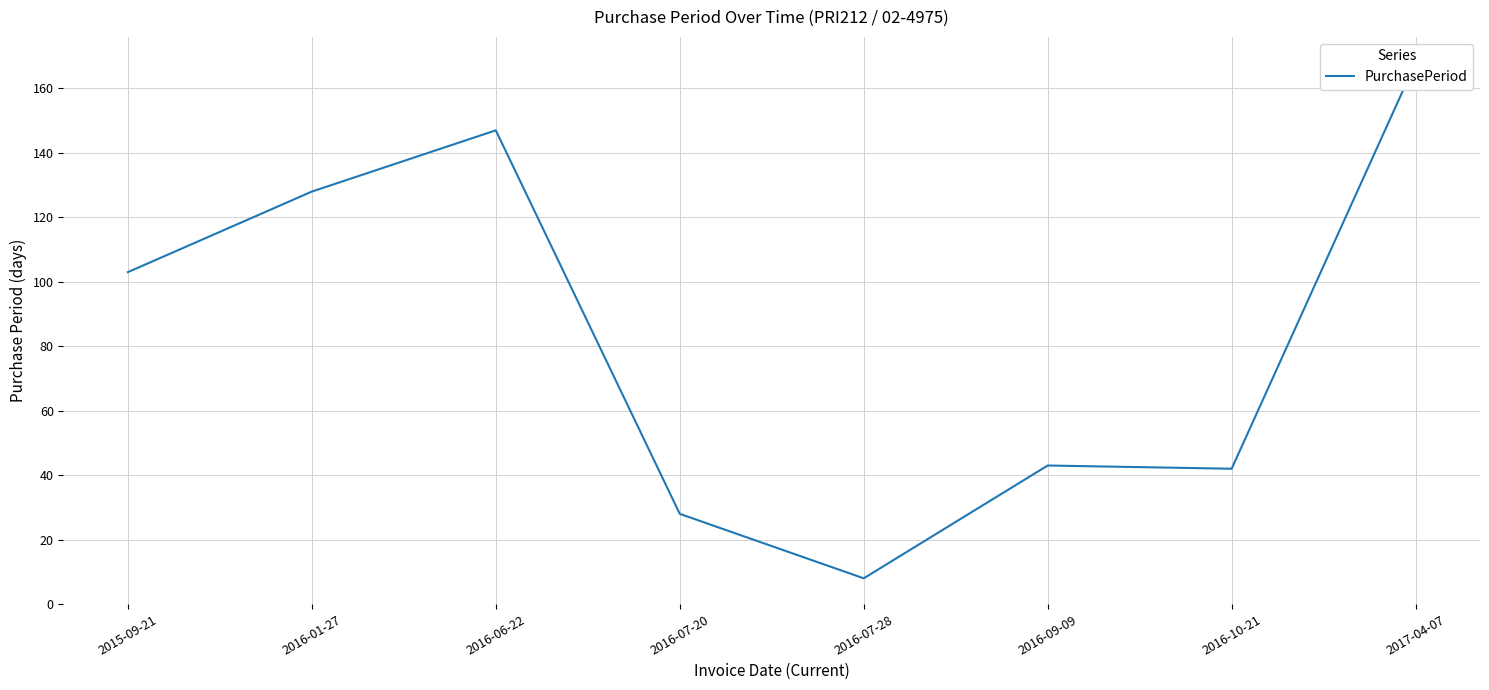

Which label corresponds to the largest value in the chart?

2017-04-07